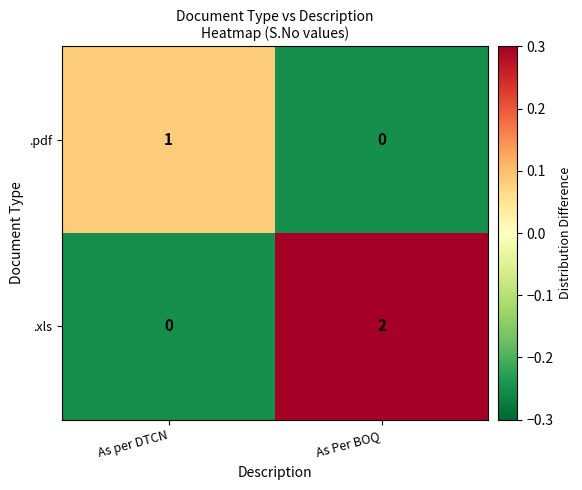

True or false: .xls has a value of 2 at As Per BOQ.

True